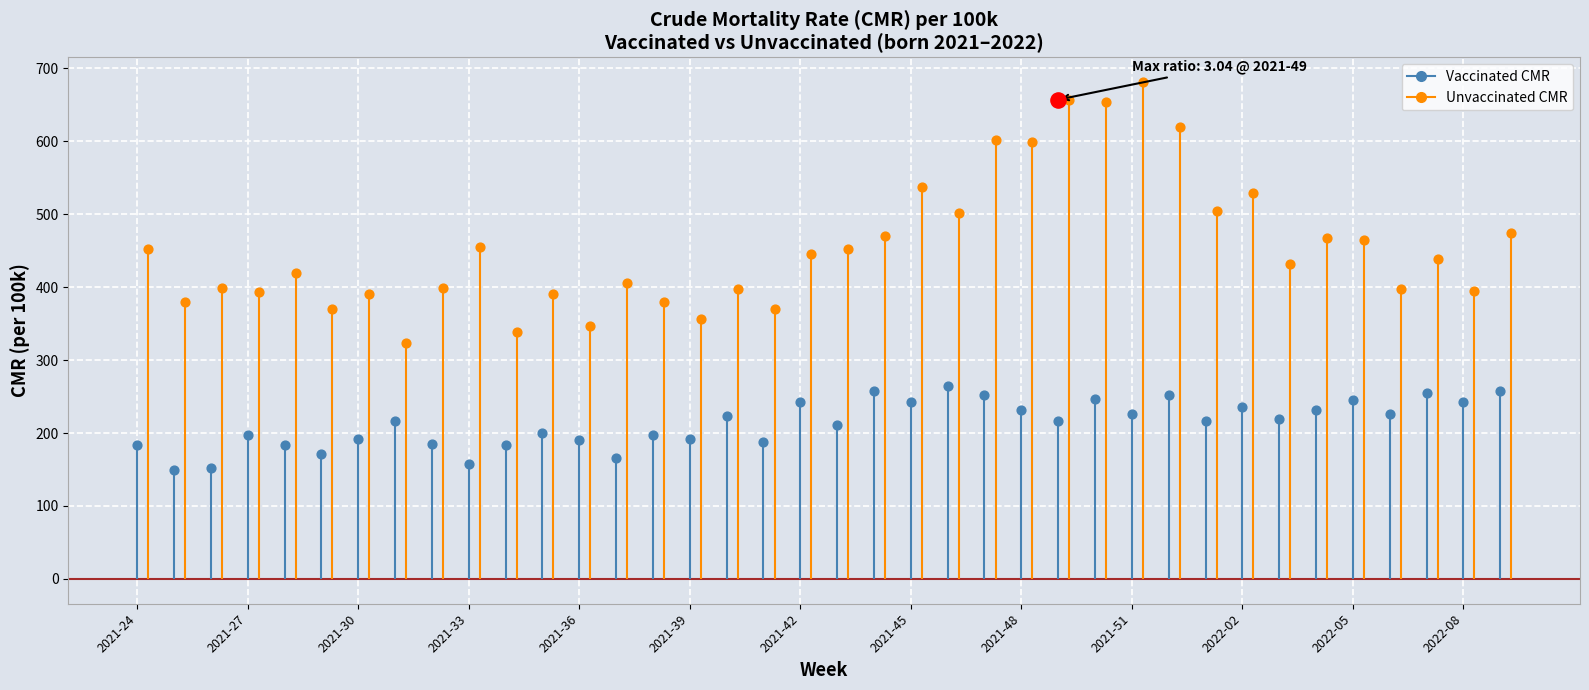

Which series has the largest total across all categories?

Unvaccinated CMR